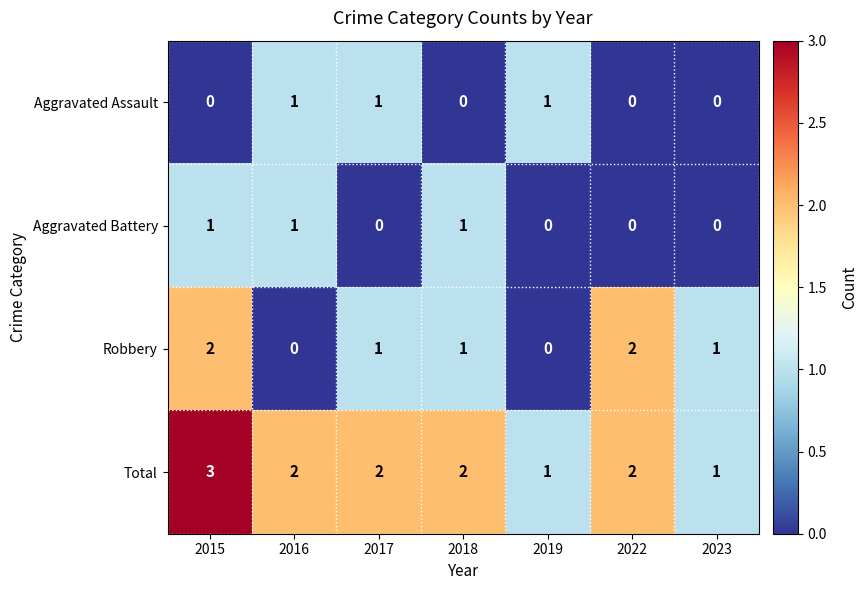

At which category is the sum across all series the highest?

2015